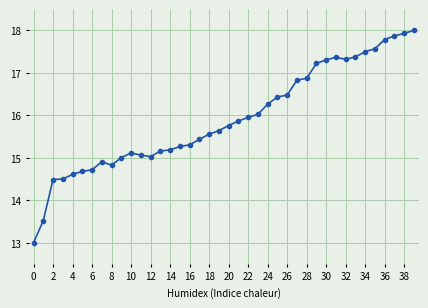

What is the smallest value displayed?

13.0